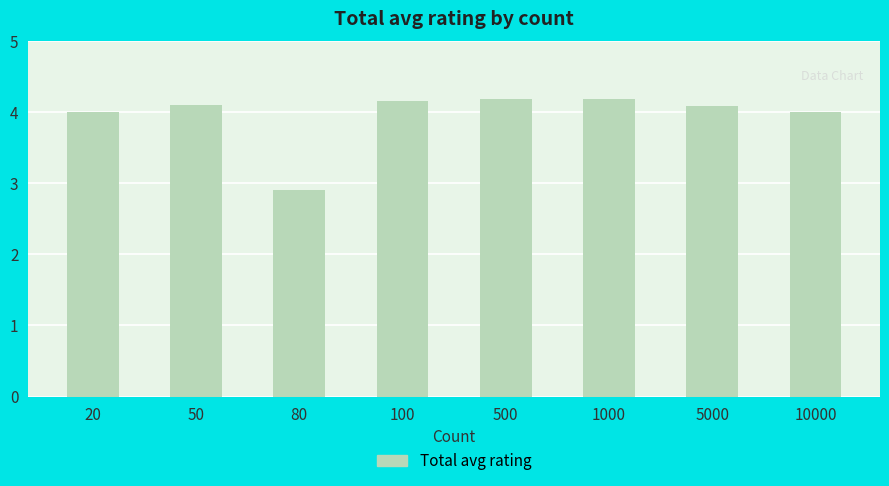

At which label is the value closest to 3?

80